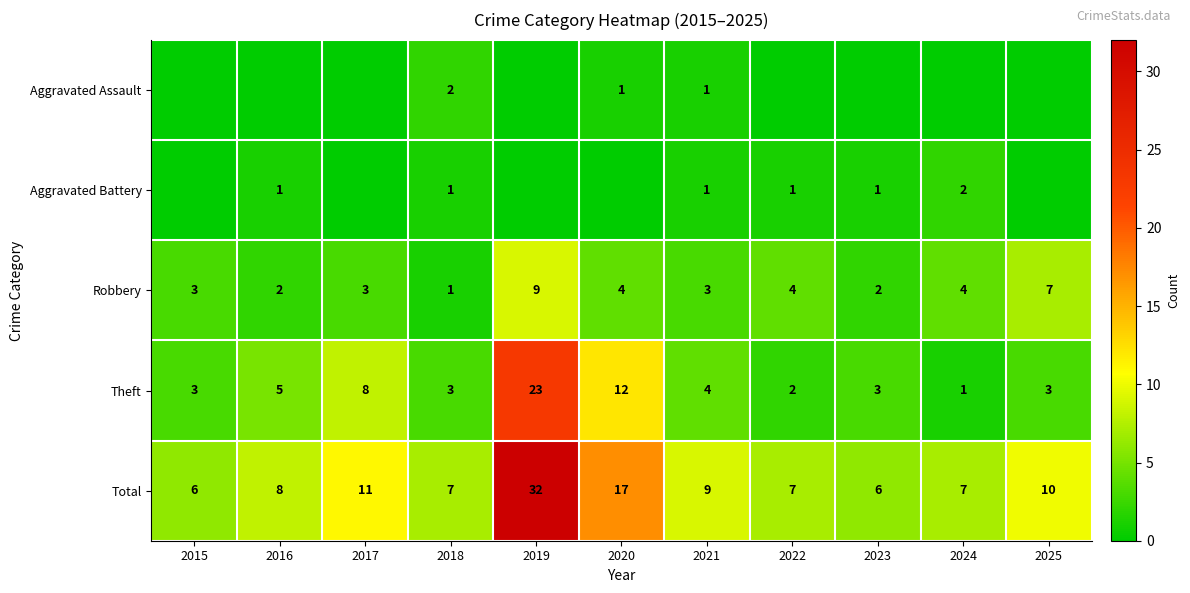

What is the average value of the Total series?

11